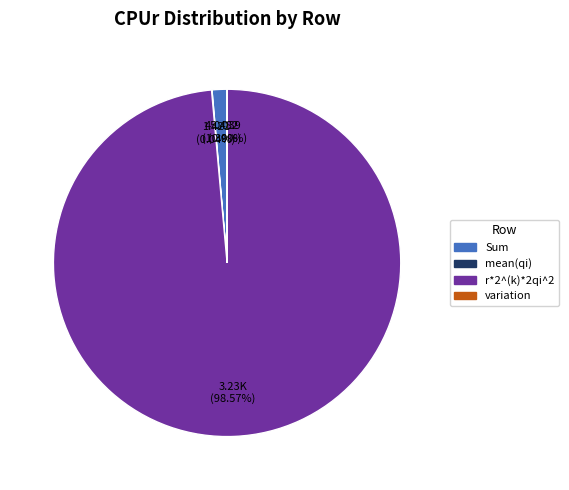

To the nearest percent, what percentage of the pie is r*2^(k)*2qi^2?

99%